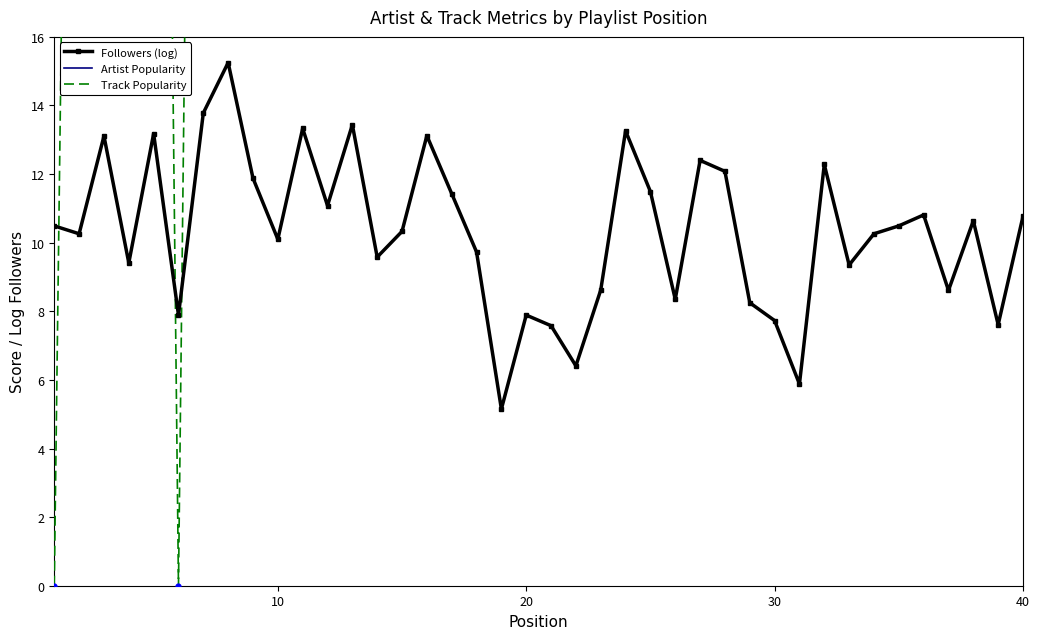

Which series has the largest Y range (max minus min)?

Track Popularity